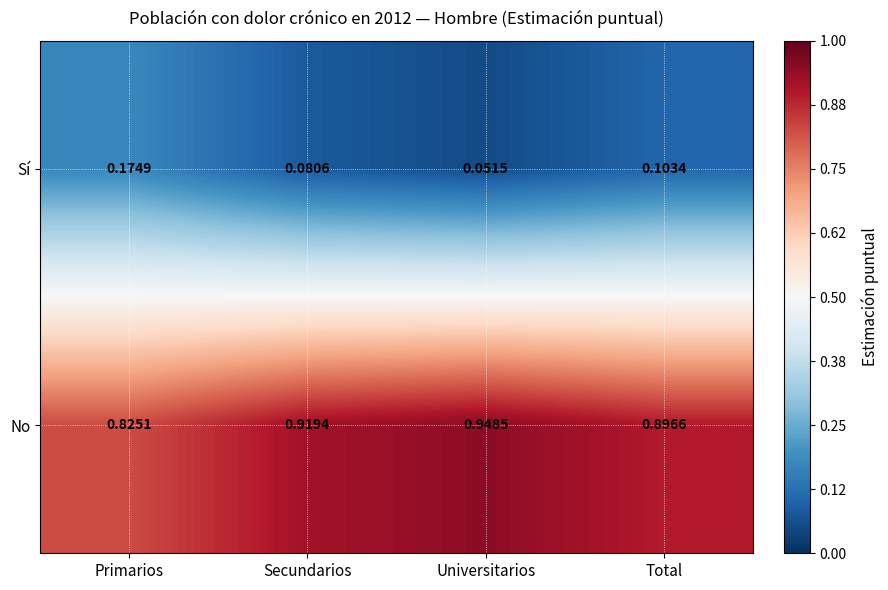

Rank the series by their average value, from highest to lowest.

No, Sí